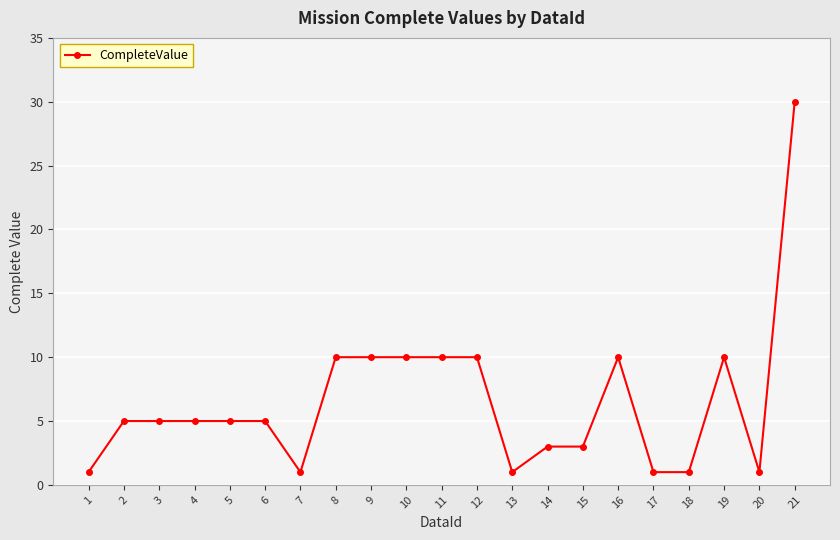

The value at 18 is 1. True or false?

True